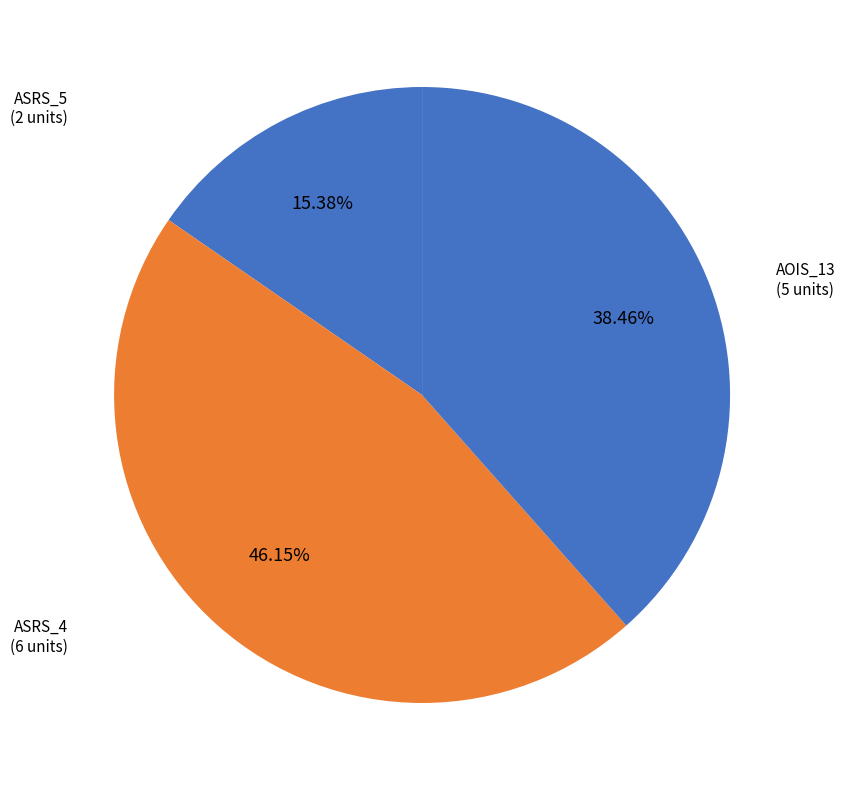

Count the number of slices in the pie.

3